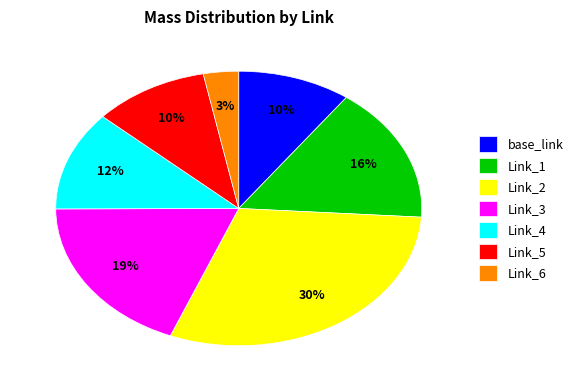

True or false: Link_5 accounts for 1% of the total.

False